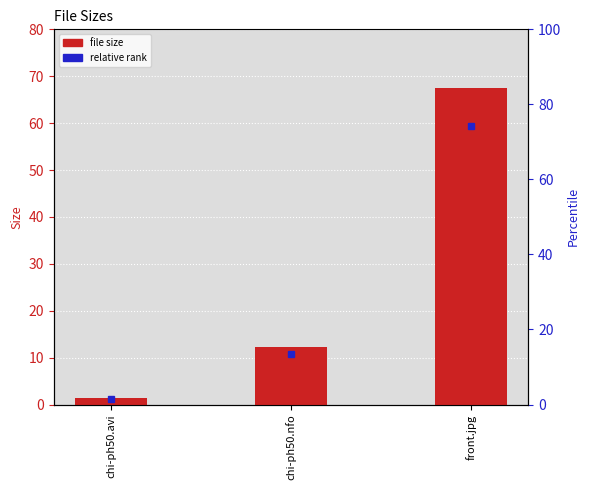

The value at chi-ph50.avi is 0.8. True or false?

False